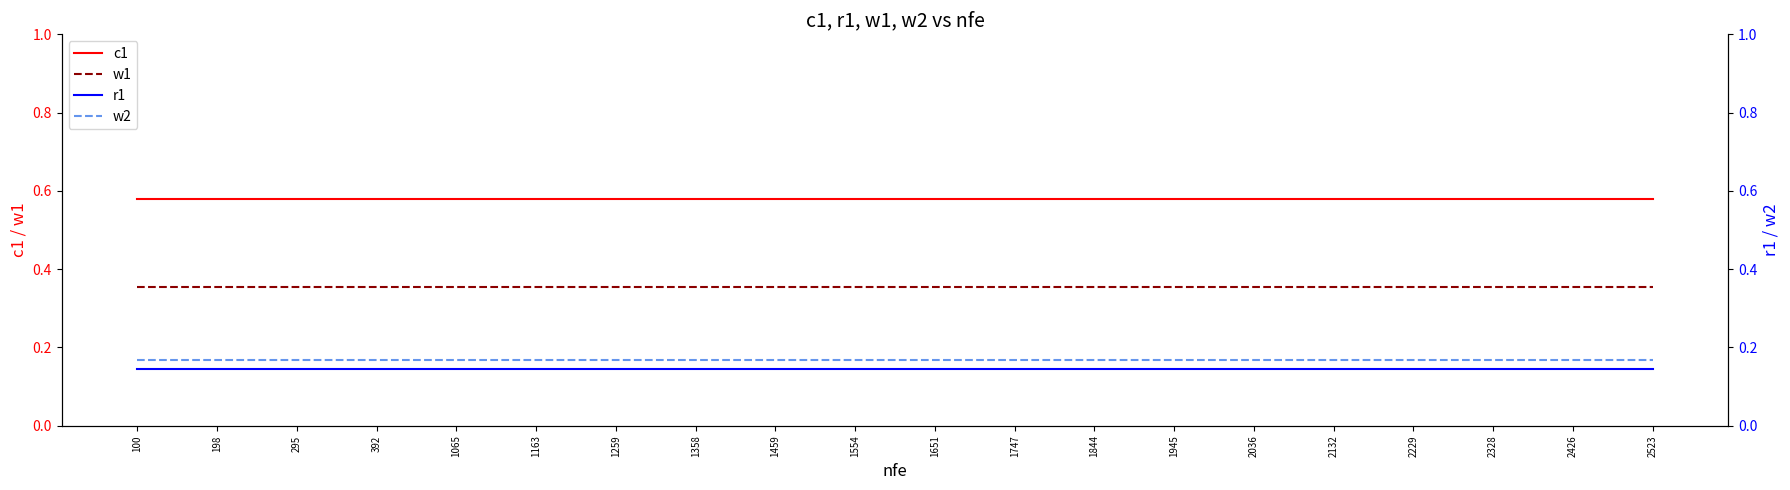

What value does the w1 series have at 1747?

0.4